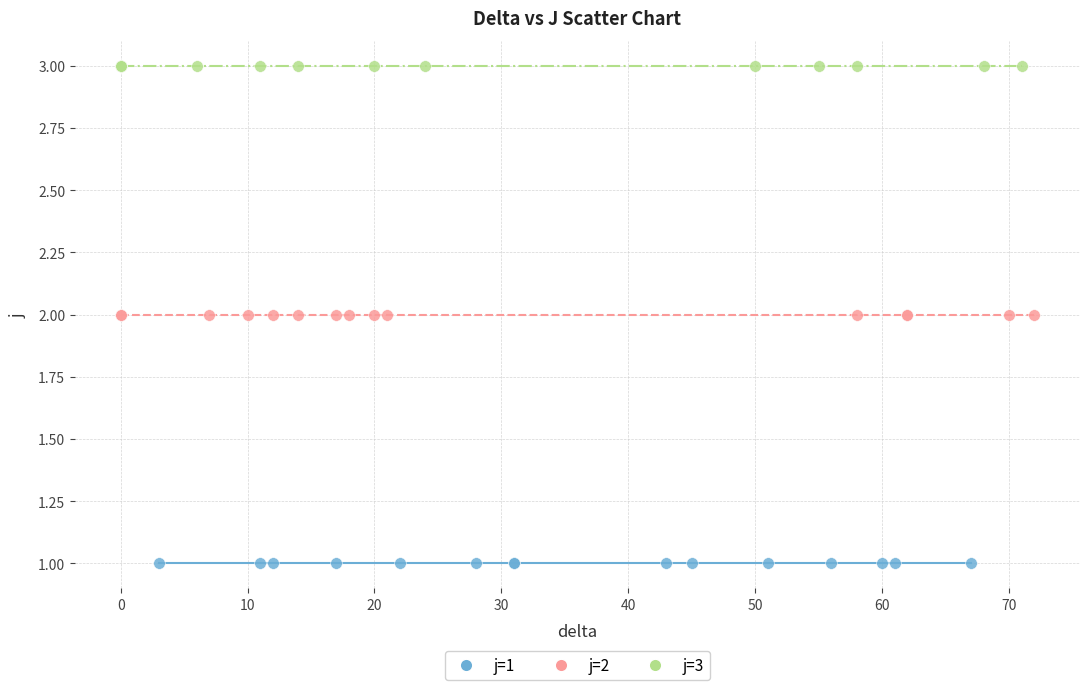

Which series reaches the maximum Y coordinate?

j=3